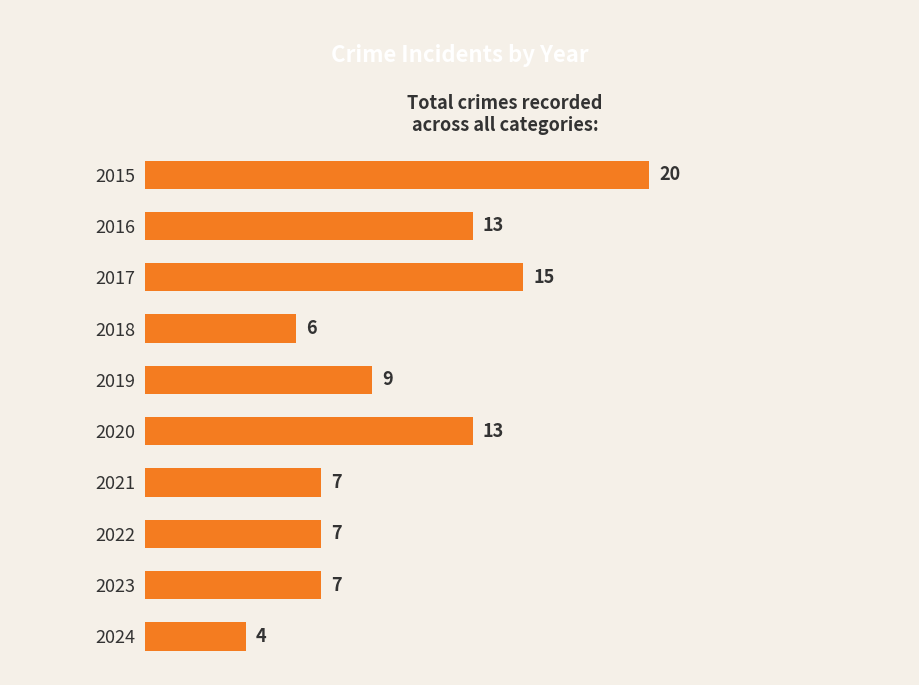

What is the value of the 4th bar from the top?

6